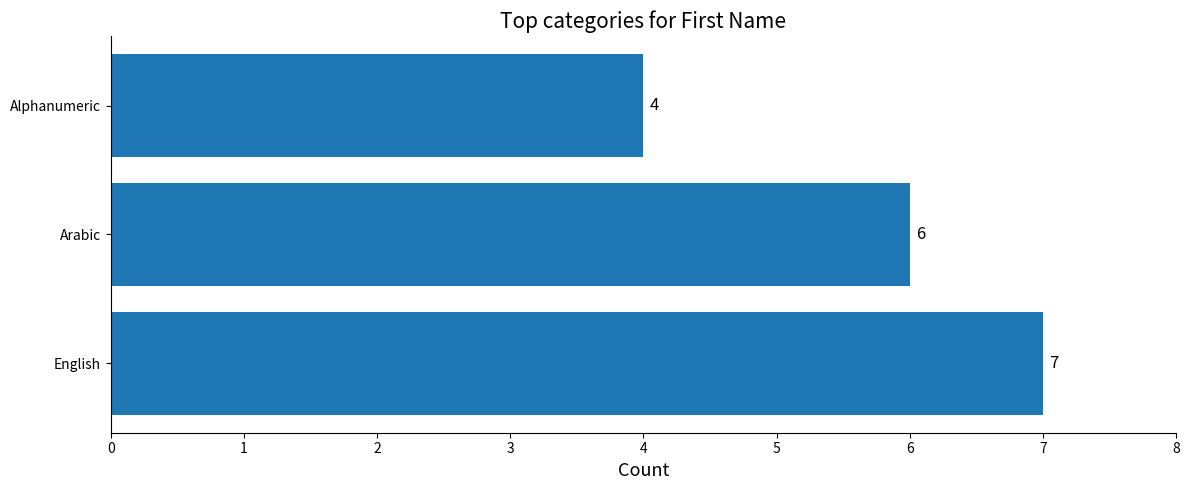

Approximately how many times larger is the value at Arabic compared to Alphanumeric?

1.5